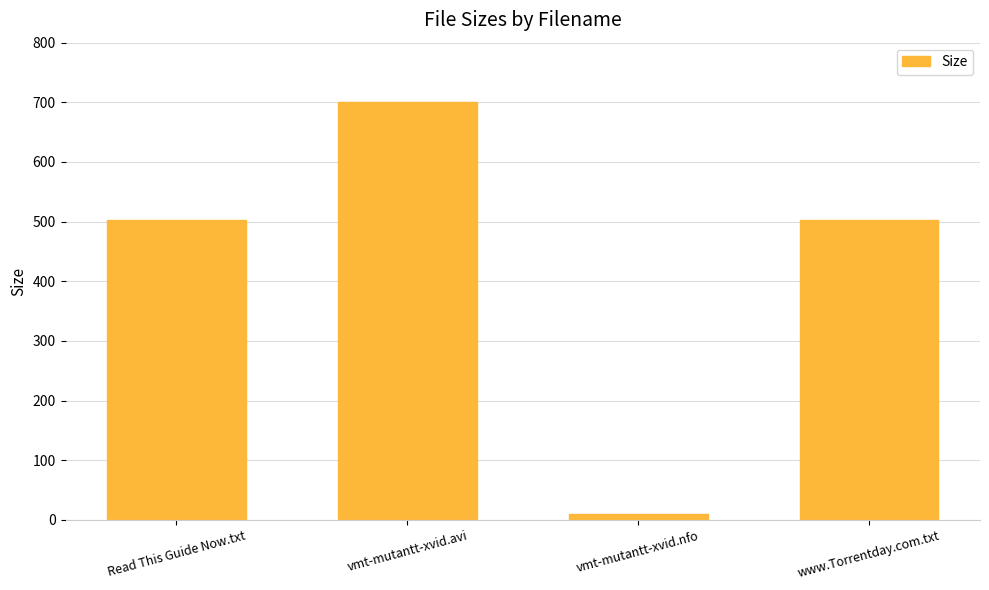

Which category has the lowest value across all series?

vmt-mutantt-xvid.nfo